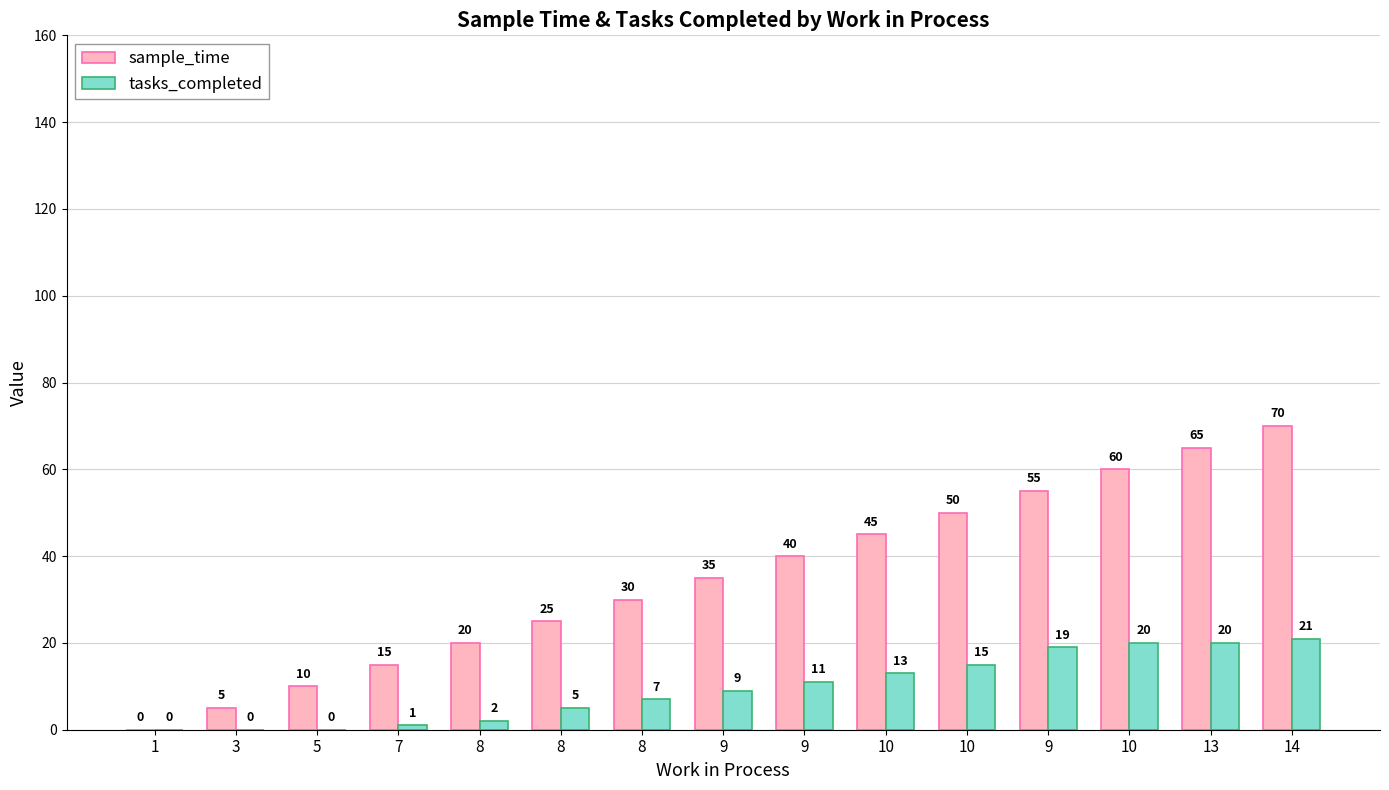

What is the difference between the tasks_completed values at 7 and 10?

12